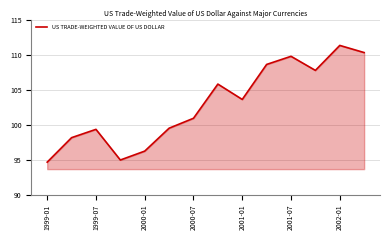

What is the difference between the maximum and minimum values?

16.7